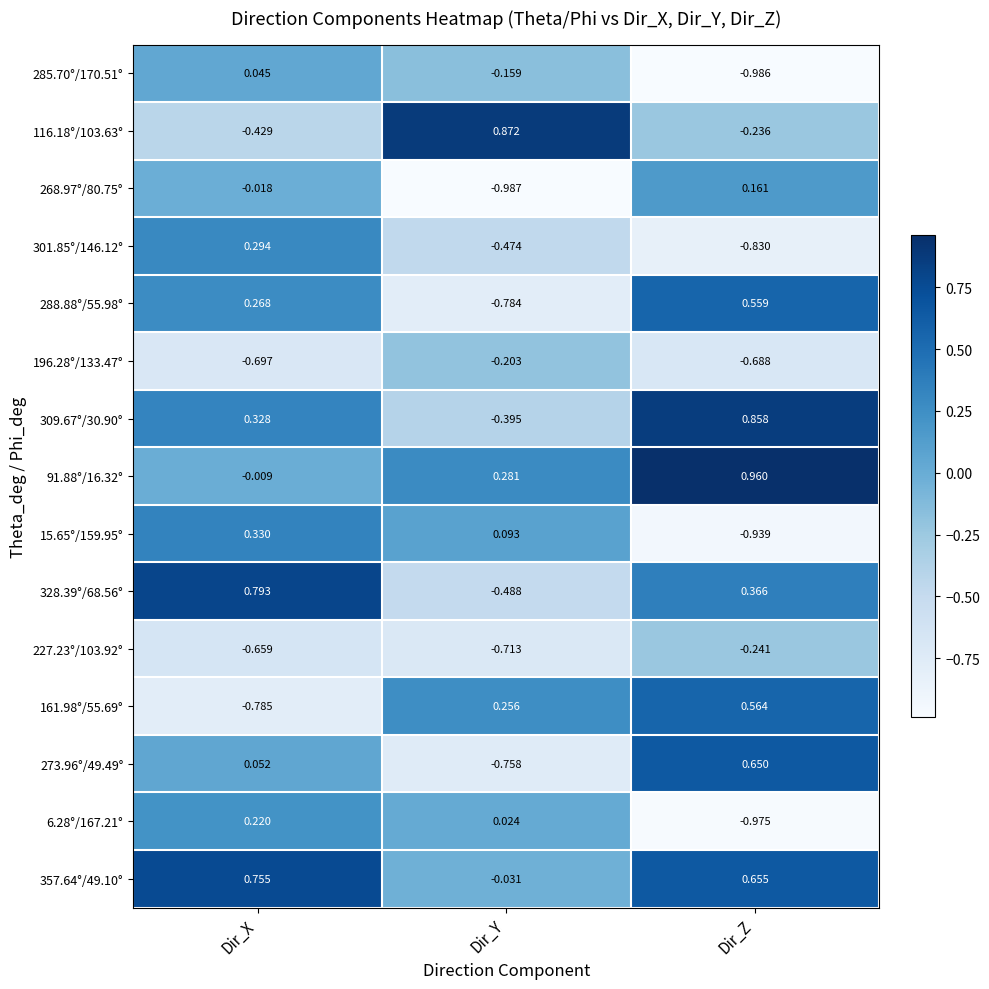

List the labels in order of 301.85°/146.12° value, smallest first.

Dir_Z, Dir_Y, Dir_X